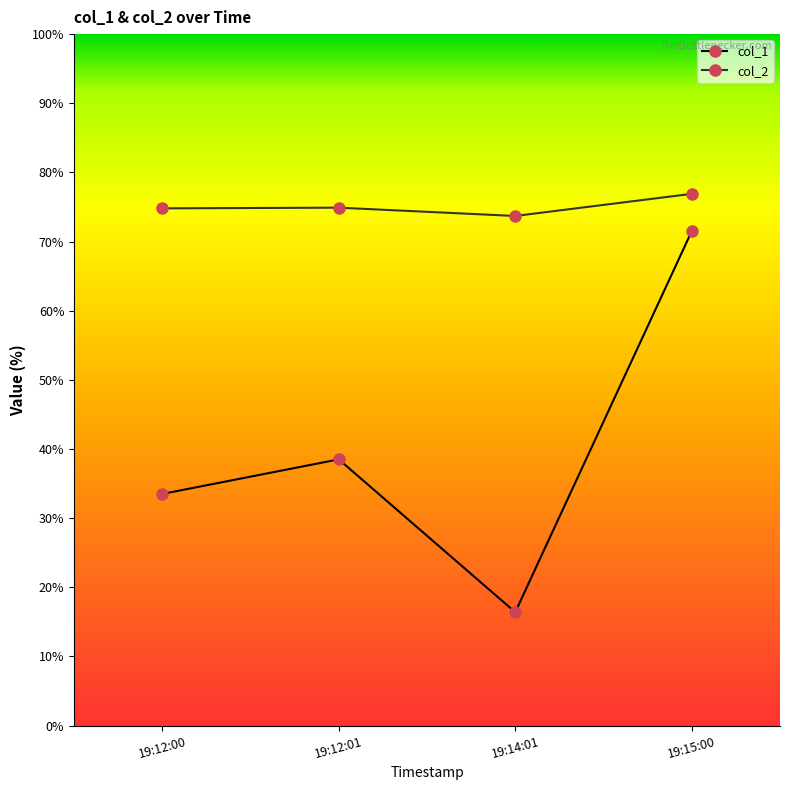

What is the difference between the maximum and second lowest values in the col_1 series?

38.0